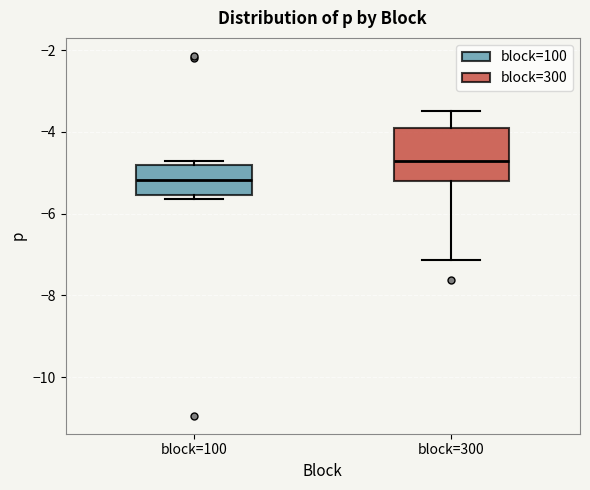

Where is the upper edge of the box for block=100 on the y-axis? The values are not printed on the chart, so give them approximately, as read against the axis.

-4.8